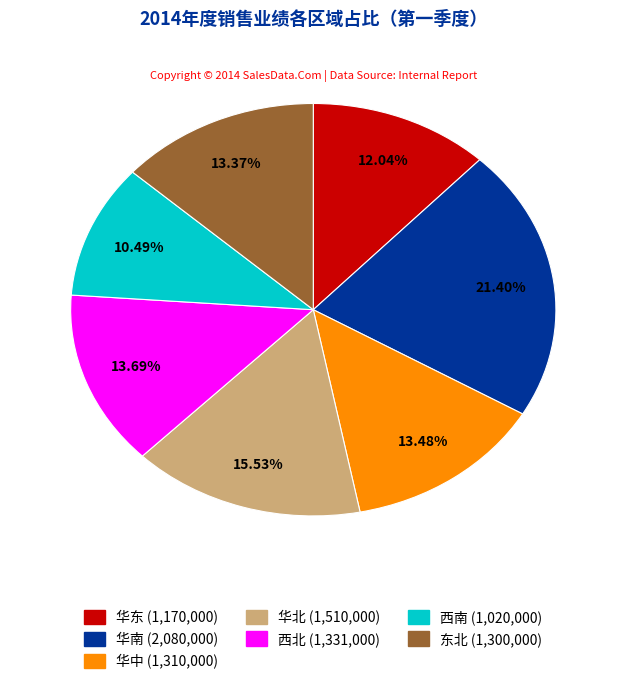

How many segments does this pie chart have?

7